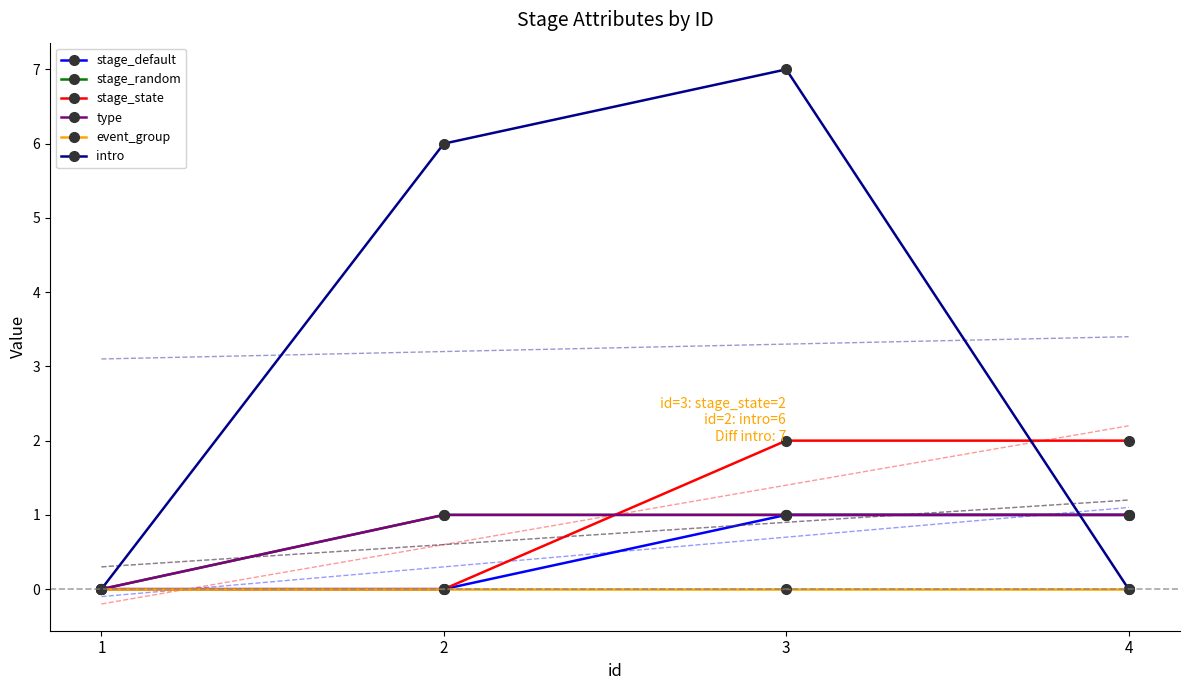

What are all the series names shown in the legend?

stage_default, stage_random, stage_state, type, event_group, intro